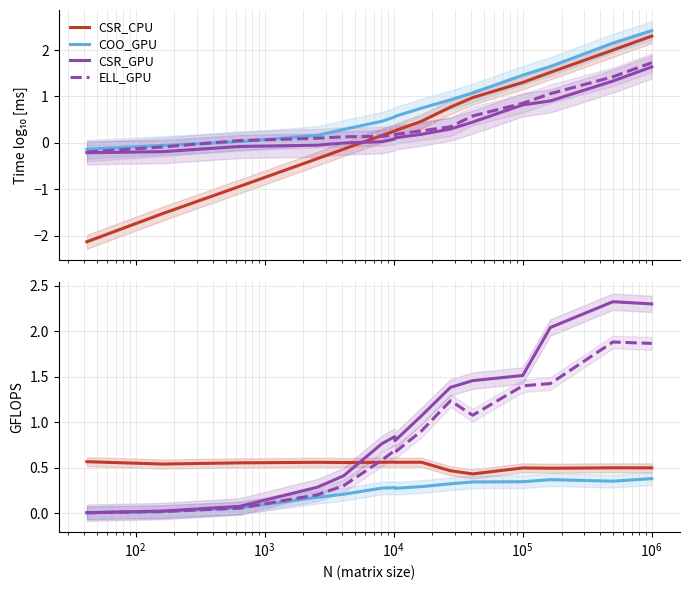

Which series has the largest total across all categories?

CSR_GPU